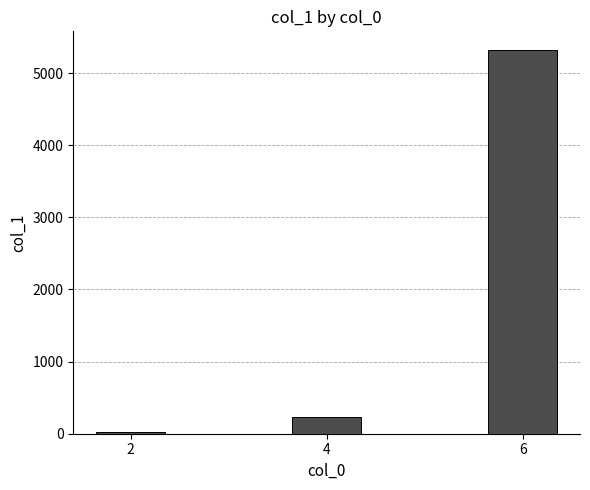

How many bars are there in total?

3